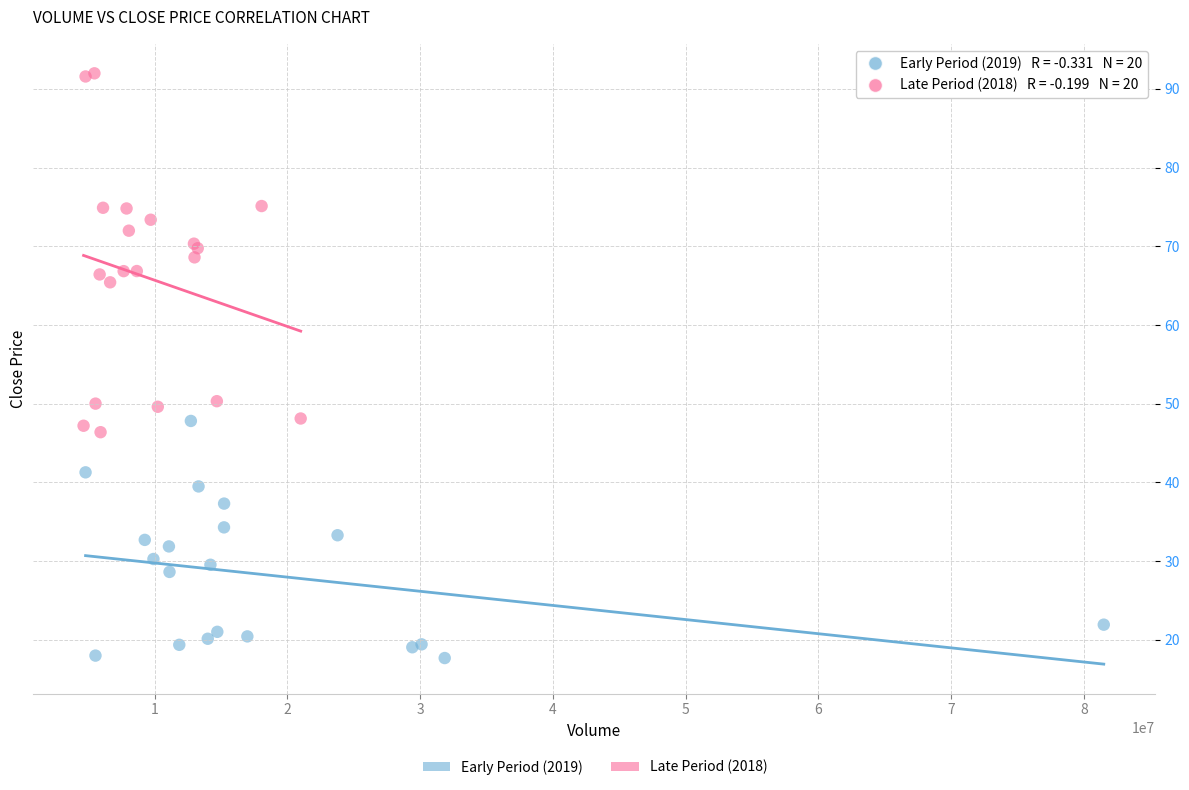

Which series contains the highest Y value?

Late Period (2018)